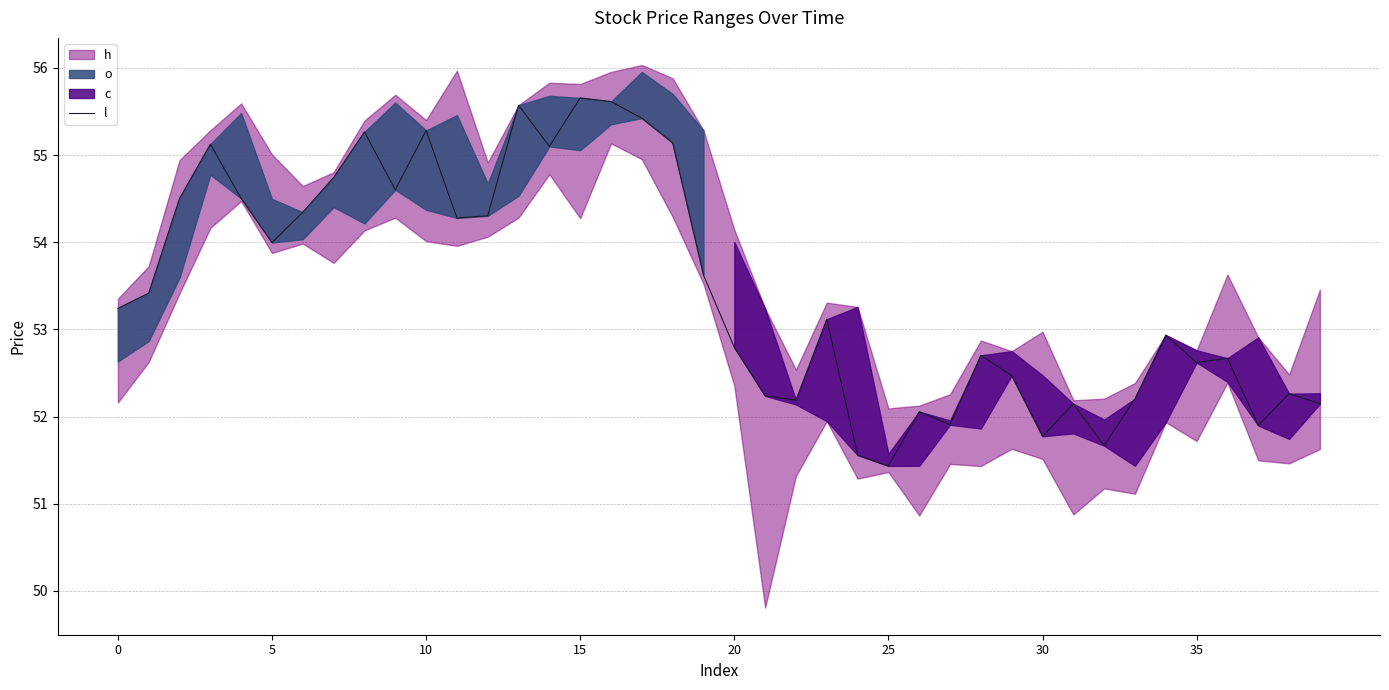

Approximately how many times larger is the value at 20 compared to 13?

1.0